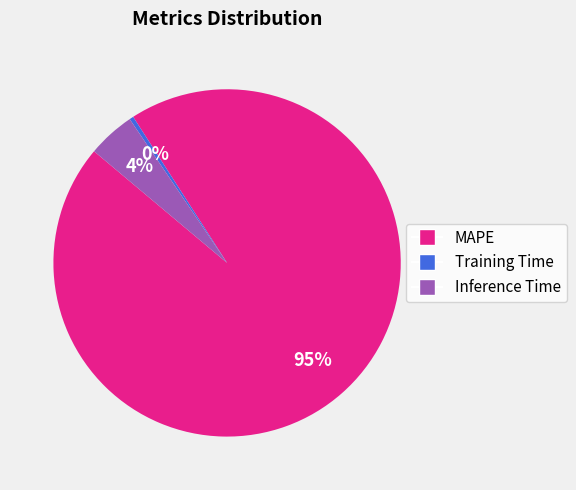

To the nearest percent, what portion does Inference Time represent?

4%